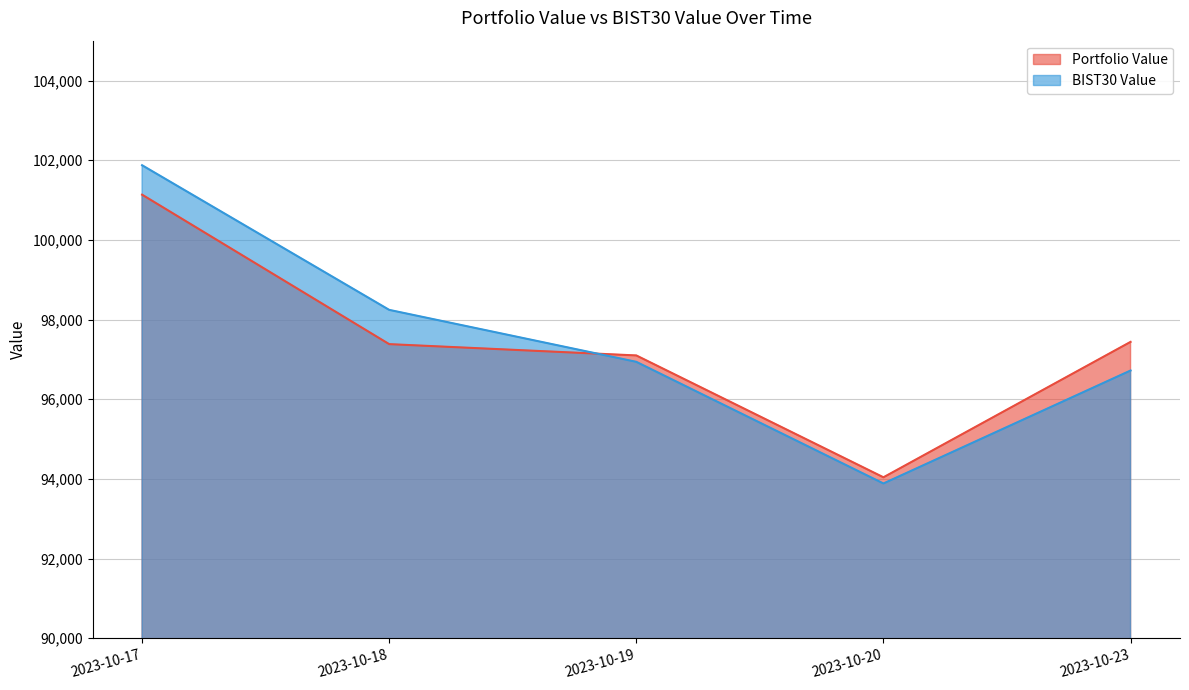

What is the lowest value of the BIST30 Value series?

93885.6